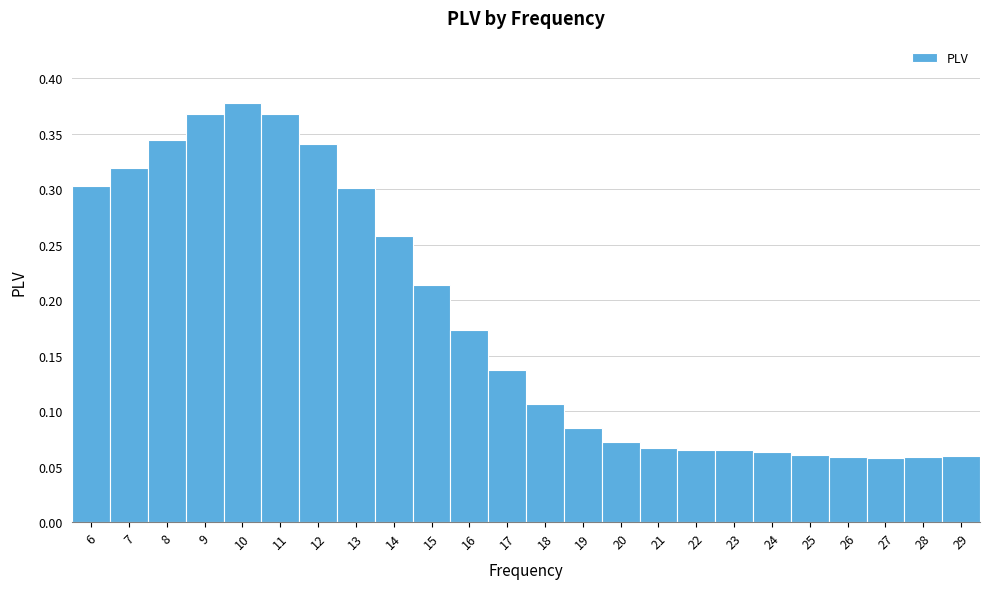

What is the height of the bar covering 24.5 to 25.5 on the x-axis? The values are not printed on the chart, so give them approximately, as read against the axis.

0.060